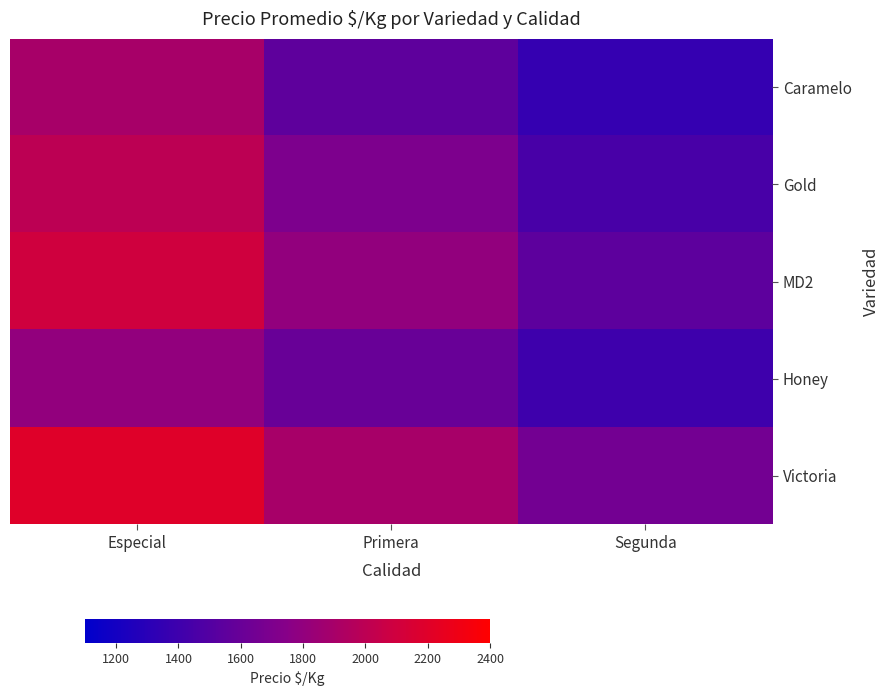

Which has a higher value, Segunda or Especial?

Especial